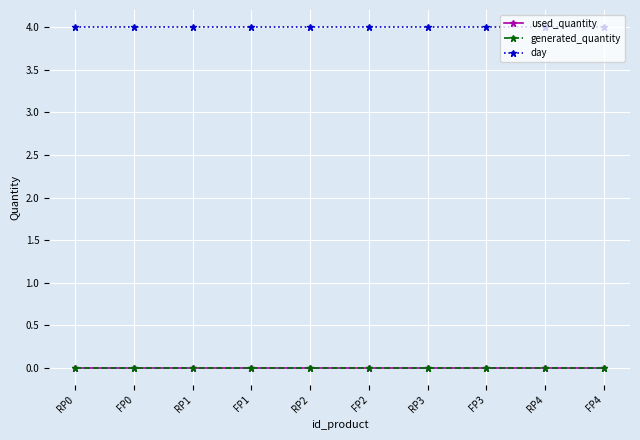

Is this an area chart (filled region under the line)?

No